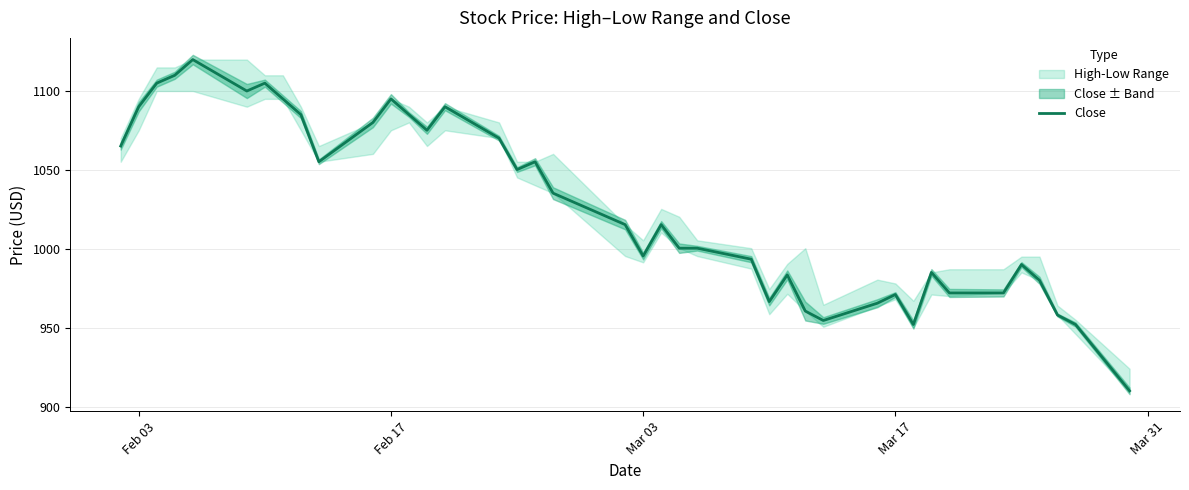

What is the sum of all values?

41056.6